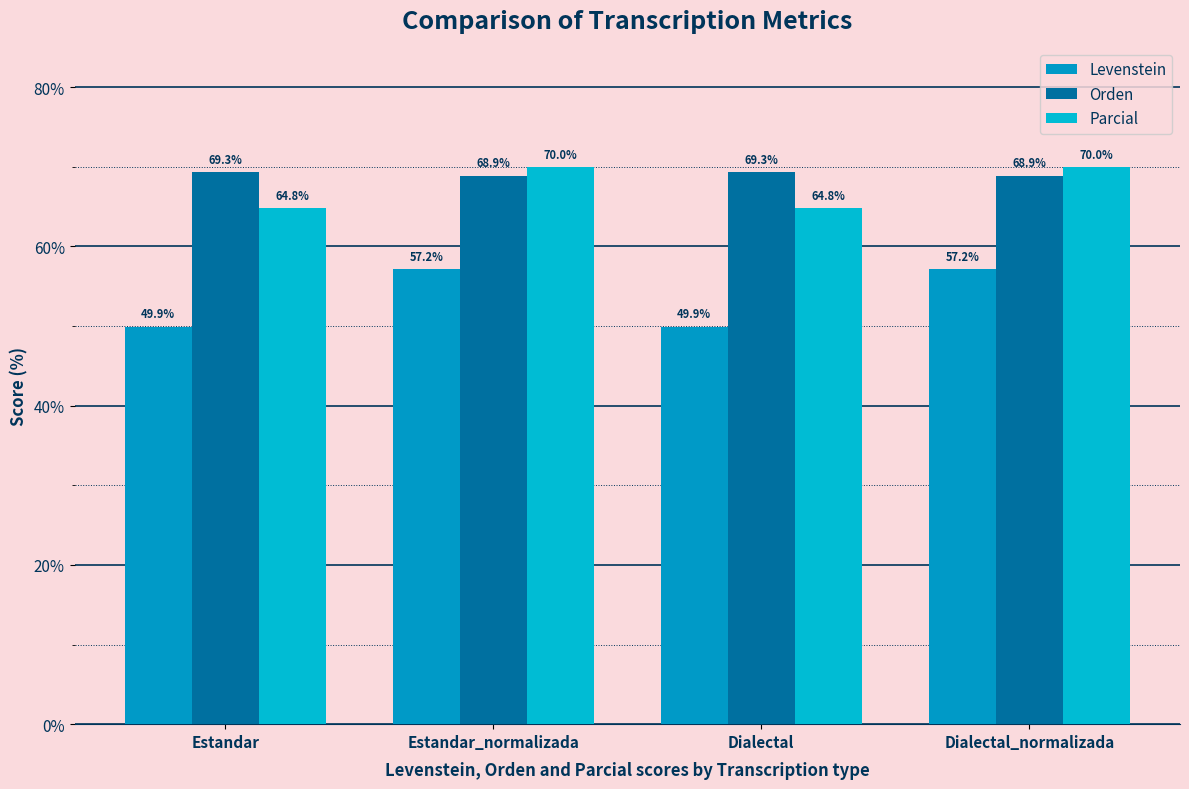

Are the bars grouped side by side (vs. stacked)?

Yes